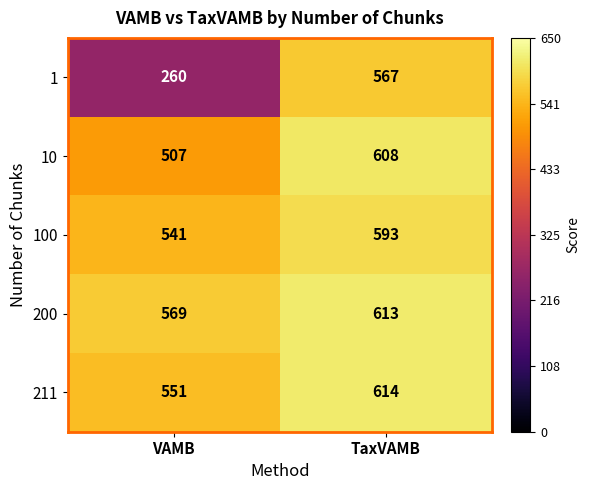

At which label does 10 reach its peak?

TaxVAMB